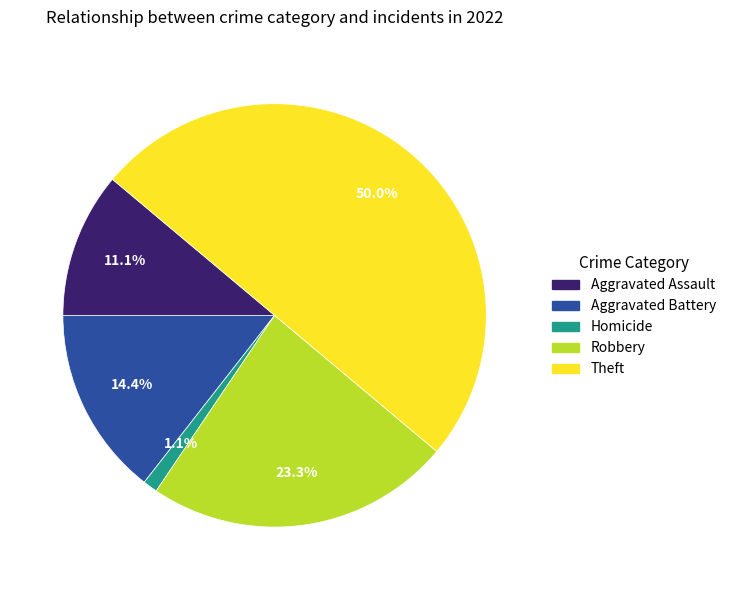

Count the number of slices in the pie.

5